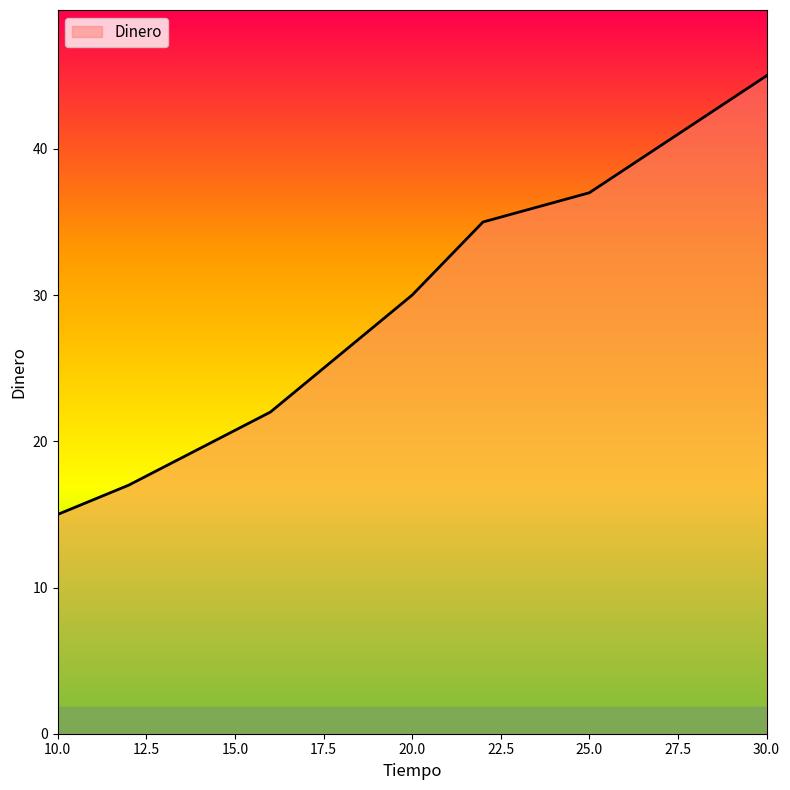

What is the maximum value shown in the chart?

45